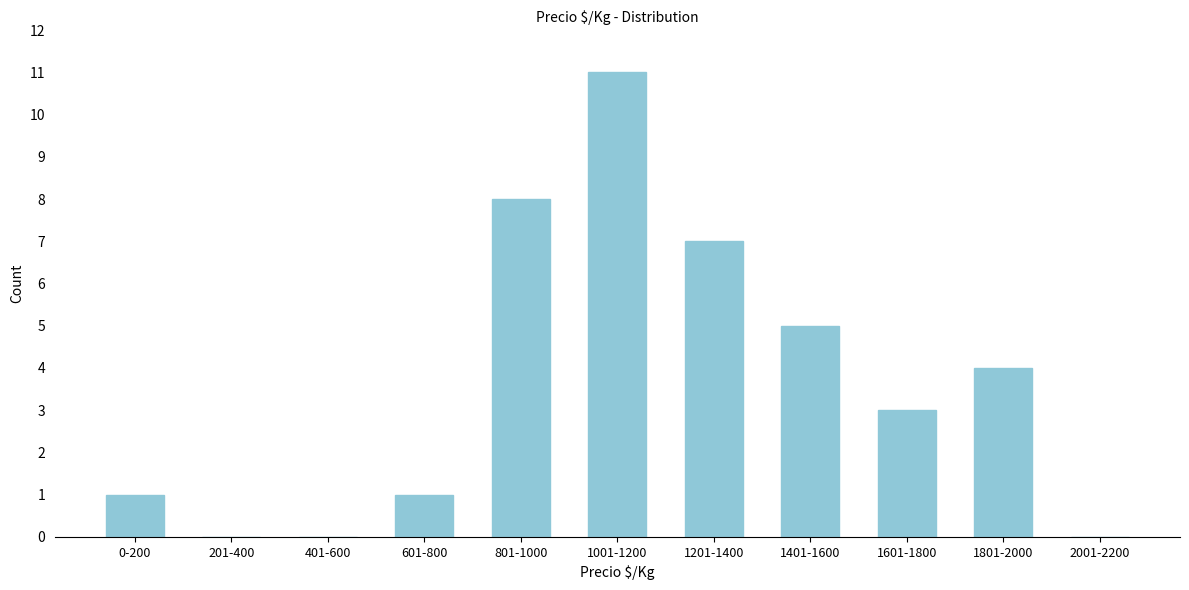

Reading left to right, transcribe all the data shown in this chart.

0-200=1	201-400=0	401-600=0	601-800=1	801-1000=8	1001-1200=11	1201-1400=7	1401-1600=5	1601-1800=3	1801-2000=4	2001-2200=0